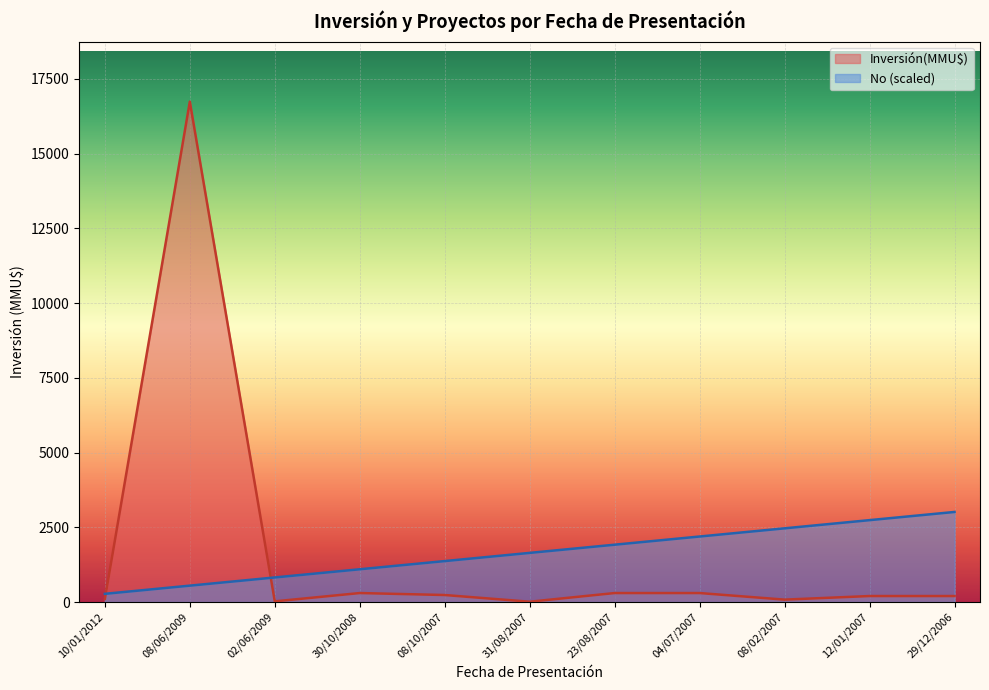

How many lines are shown in the chart?

2